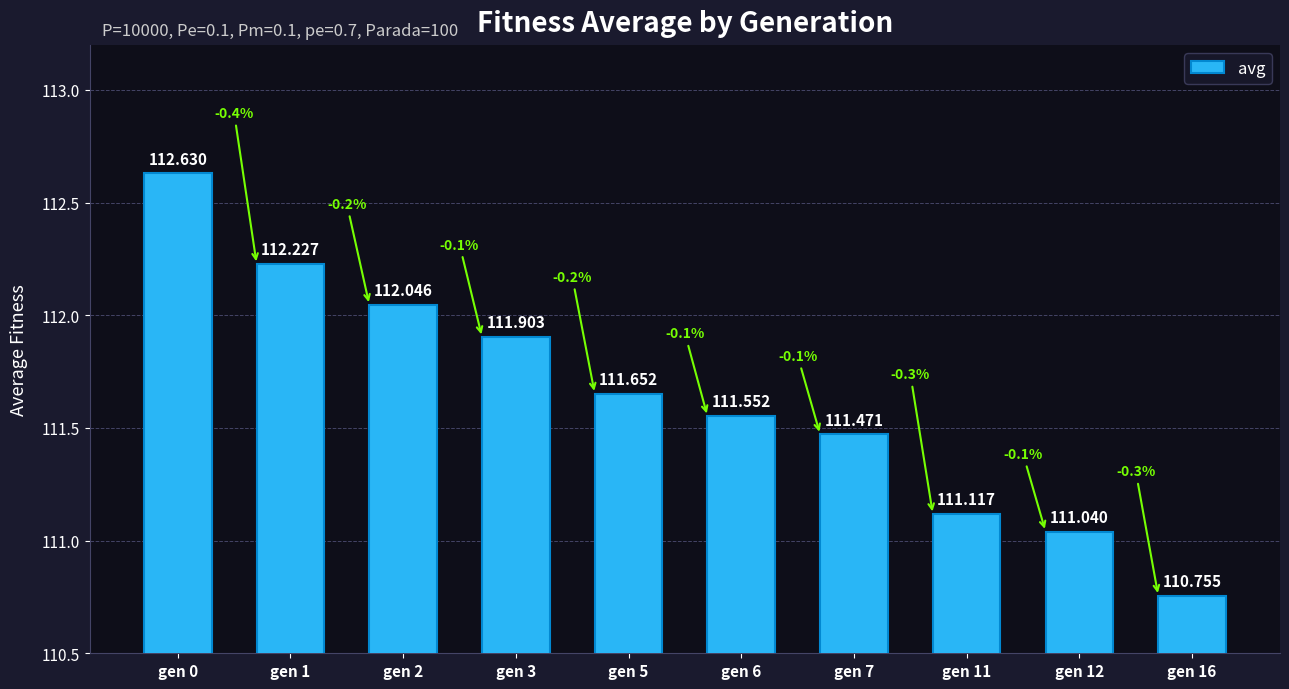

What is the sum of the values at gen 1 and gen 12?

223.3